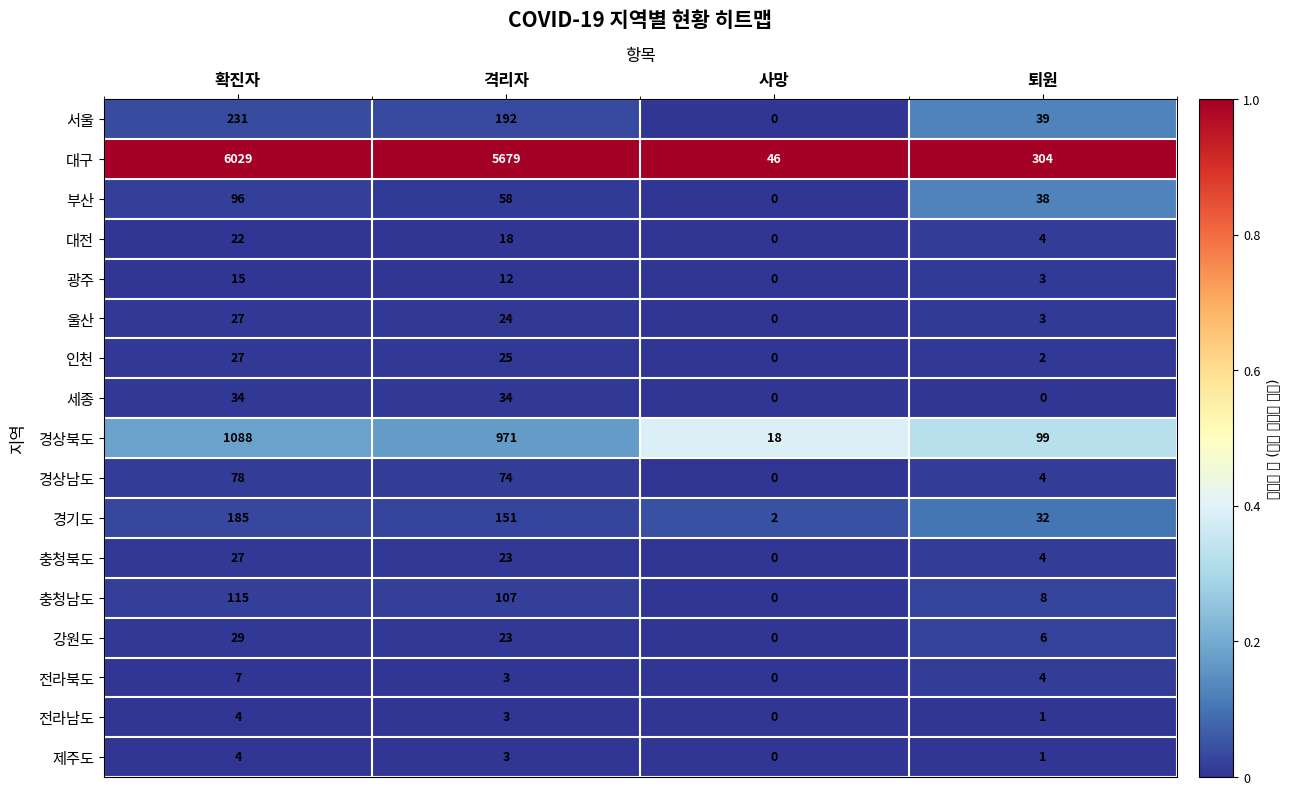

What is the highest value of the 부산 series?

96